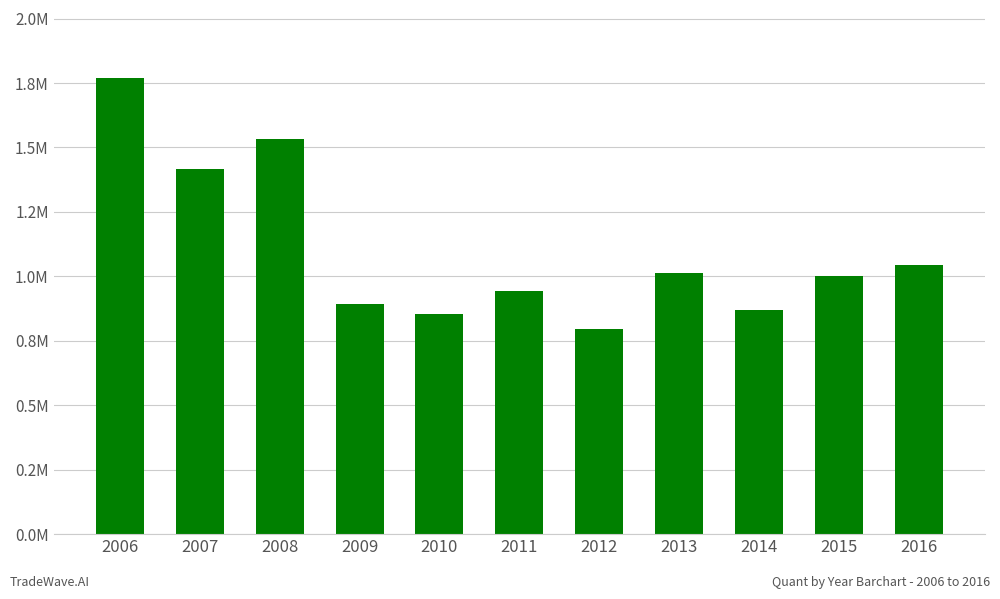

Reading left to right, list all the values displayed in this chart.

1767993	1417081	1533478	892996	854372	943759	794799	1011430	870395	1000033	1043675